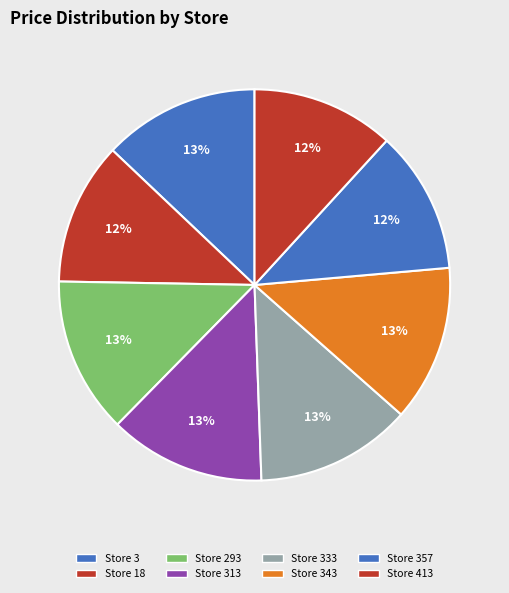

Count the number of slices in the pie.

8